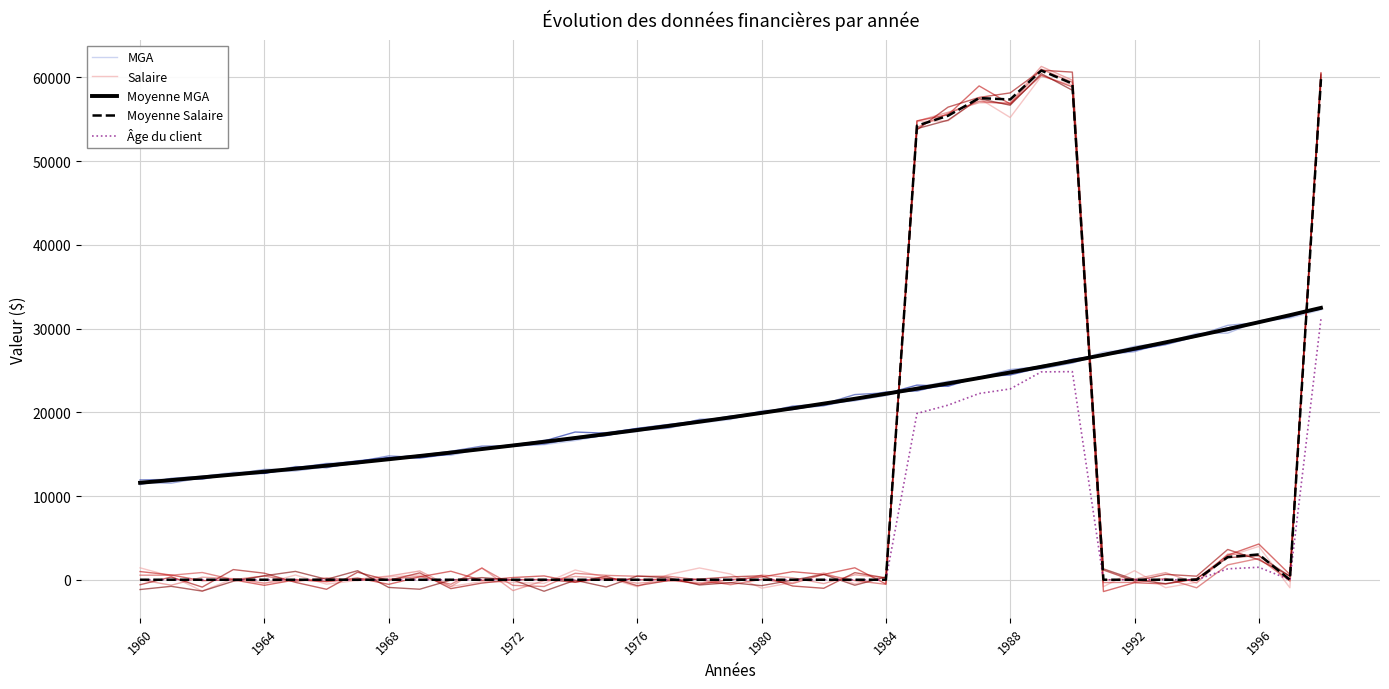

The Moyenne MGA series shows 5463.4 at 1960. True or false?

False